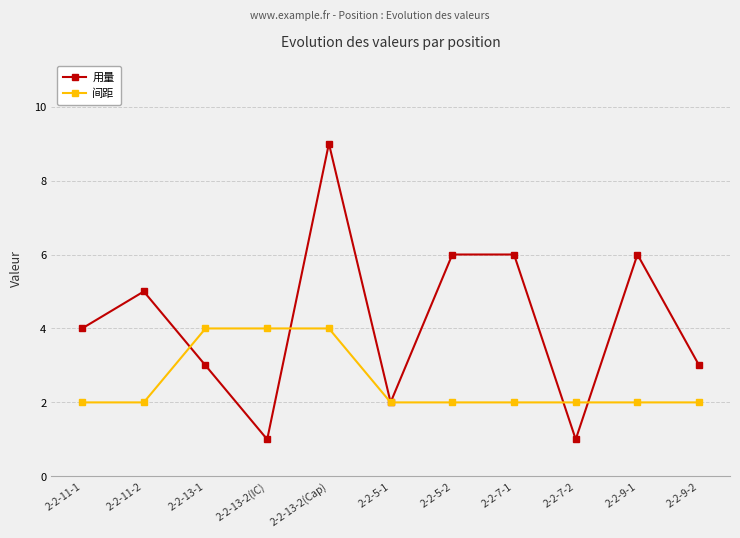

Rank the series by their average value, from highest to lowest.

用量, 间距